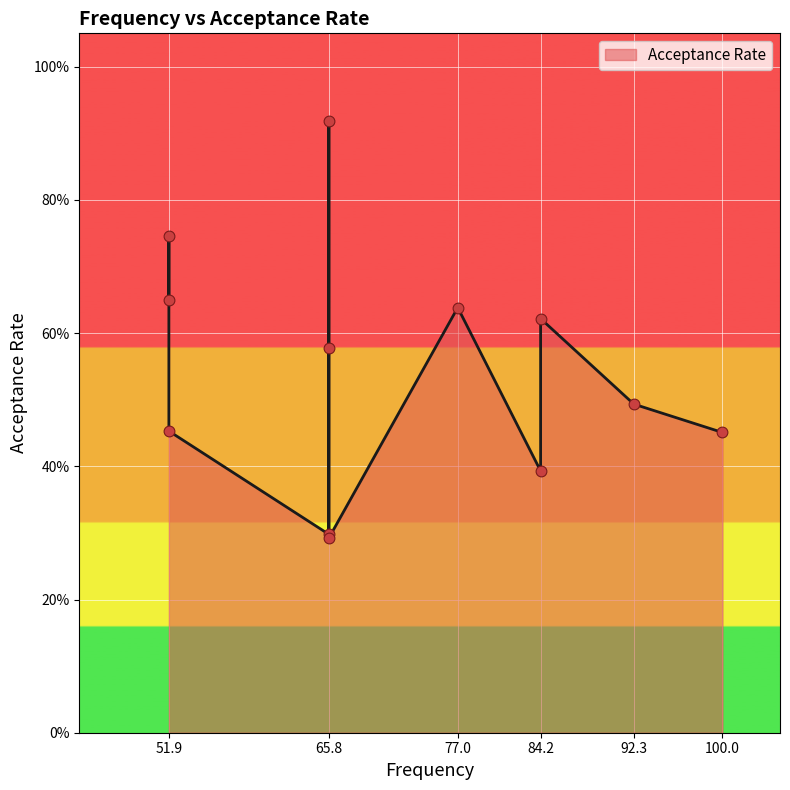

Between 100.0 and 77.0, which is larger?

77.0